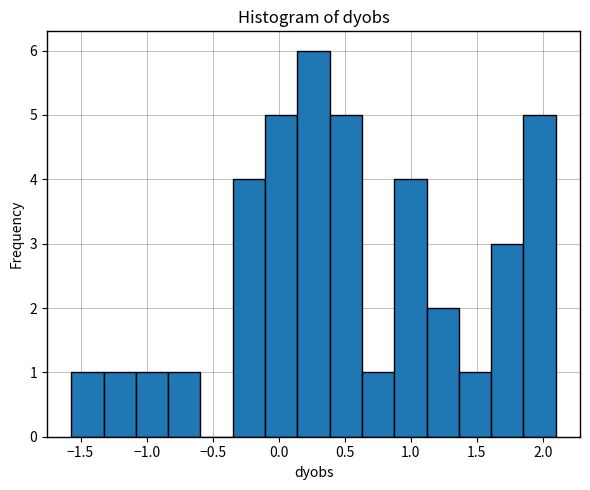

Reading left to right, list every bar in this chart as the range it spans on the x-axis followed by its height. Neither the bar edges nor the heights are printed on the chart, so give them approximately, as read against the axes.

-1.55 to -1.35: 1
-1.35 to -1.10: 1
-1.10 to -0.85: 1
-0.85 to -0.60: 1
-0.60 to -0.35: 0
-0.35 to -0.10: 4
-0.10 to 0.15: 5
0.15 to 0.40: 6
0.40 to 0.65: 5
0.65 to 0.85: 1
0.85 to 1.10: 4
1.10 to 1.35: 2
1.35 to 1.60: 1
1.60 to 1.85: 3
1.85 to 2.10: 5